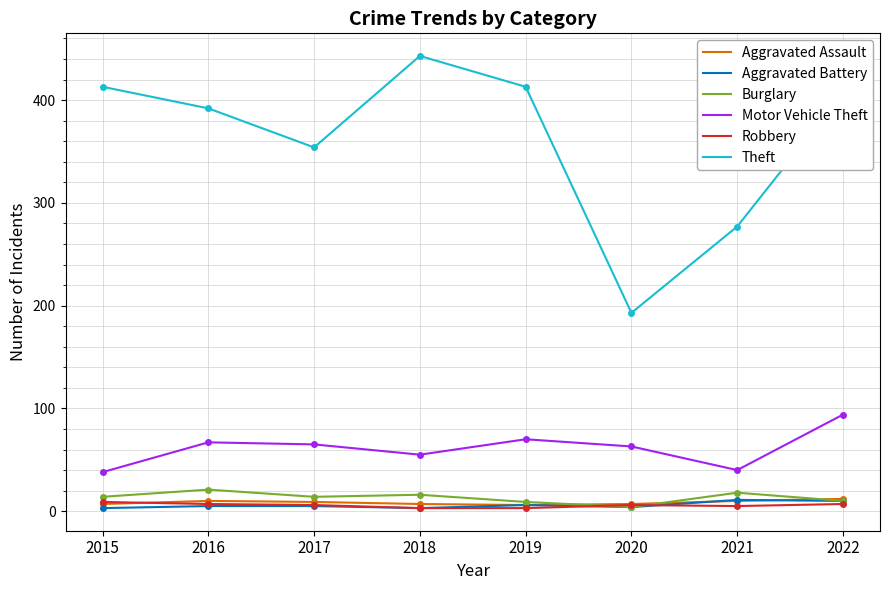

At how many categories does at least one series exceed 61?

8